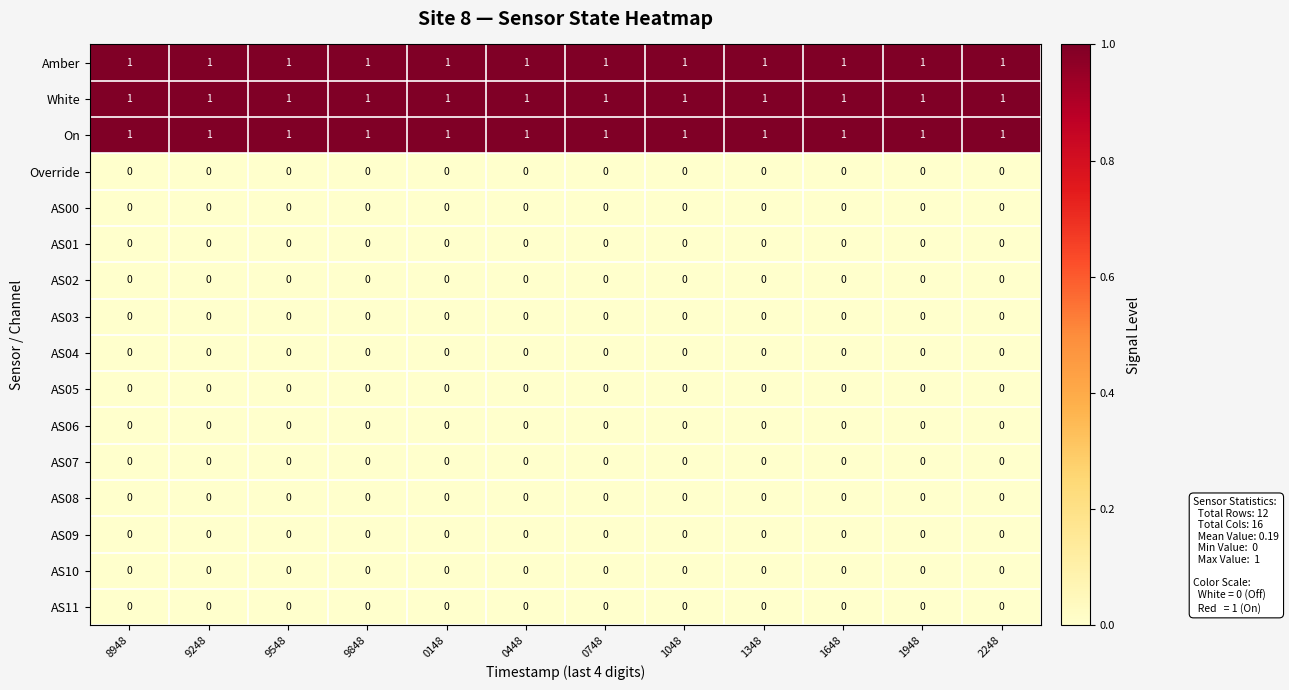

True or false: AS03 has a value of 0 at 9248.

True